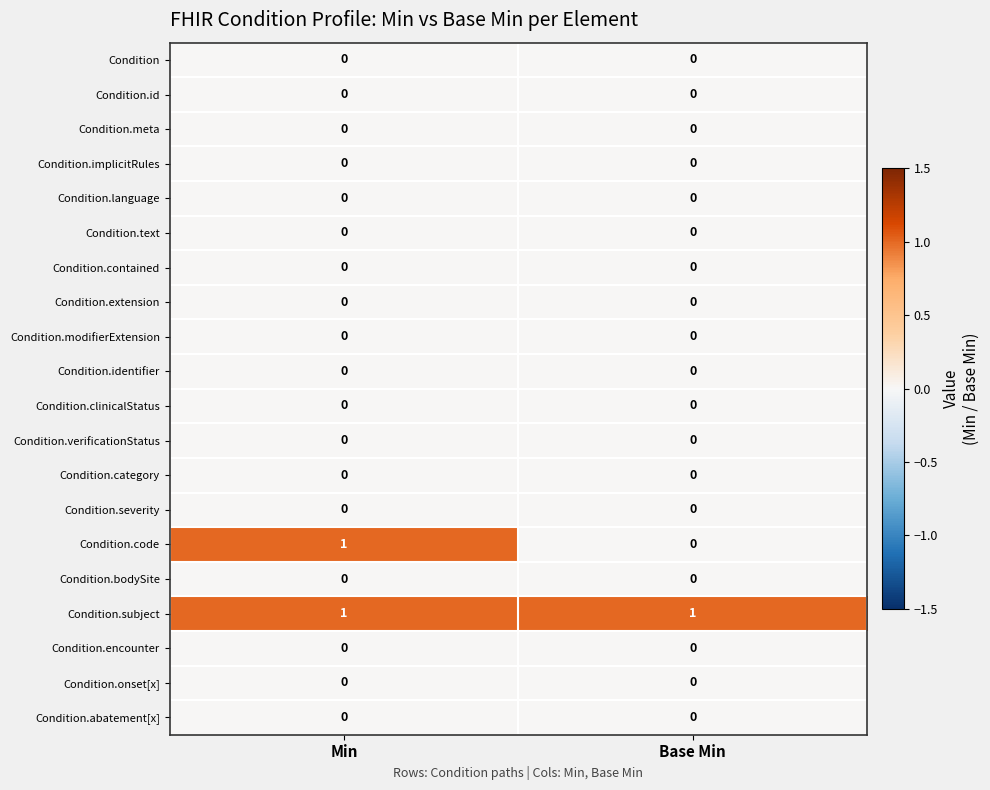

What is the maximum value shown in the chart?

1